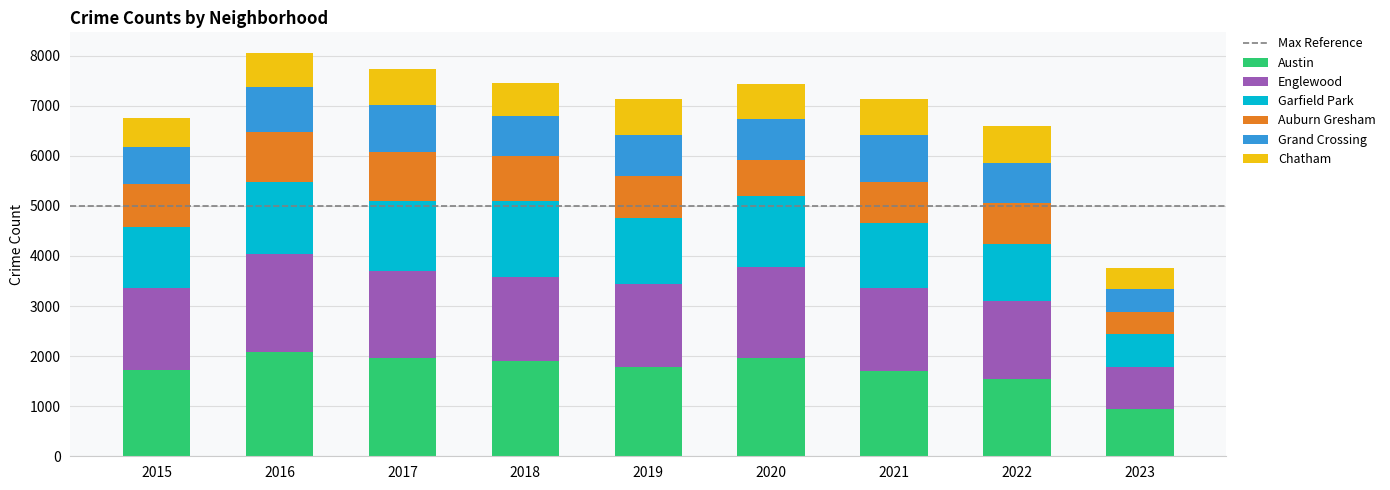

Count the number of categories in the chart.

9